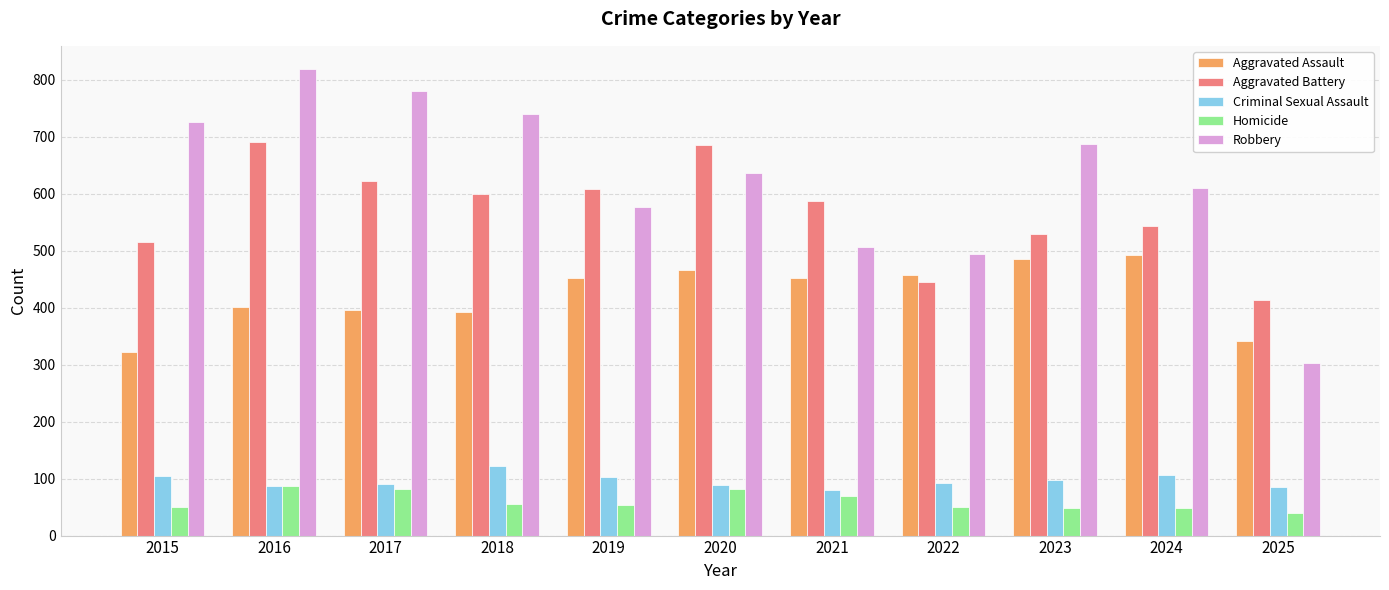

What is the total value across all series at 2022?

1542